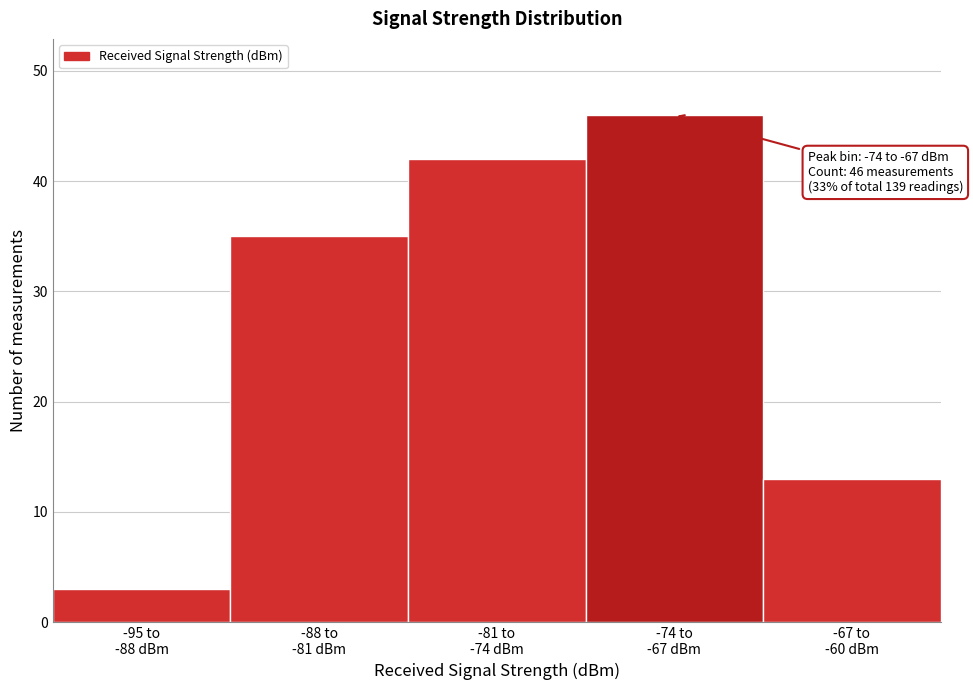

Reading left to right, extract all data points from this chart.

3	35	42	46	13